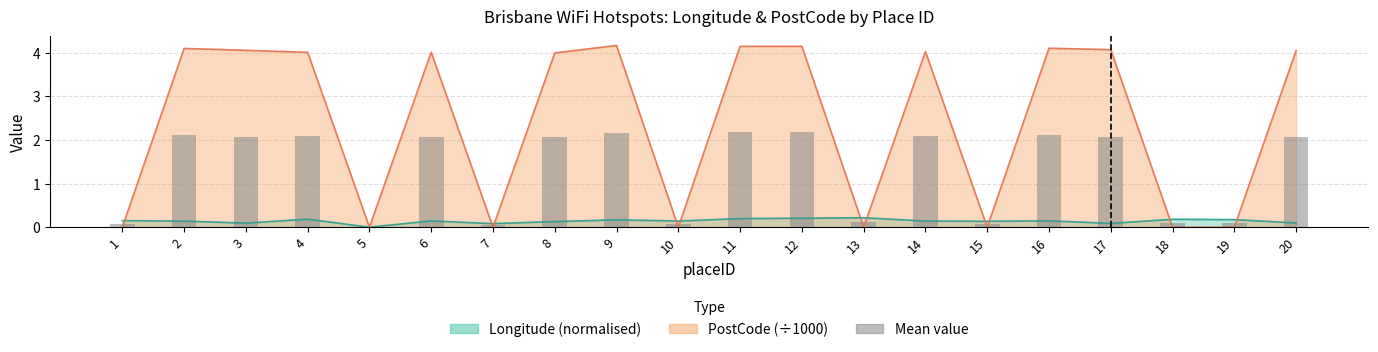

Rank the categories by value from highest to lowest.

12, 11, 9, 16, 2, 4, 14, 17, 6, 3, 20, 8, 13, 18, 19, 1, 10, 15, 7, 5